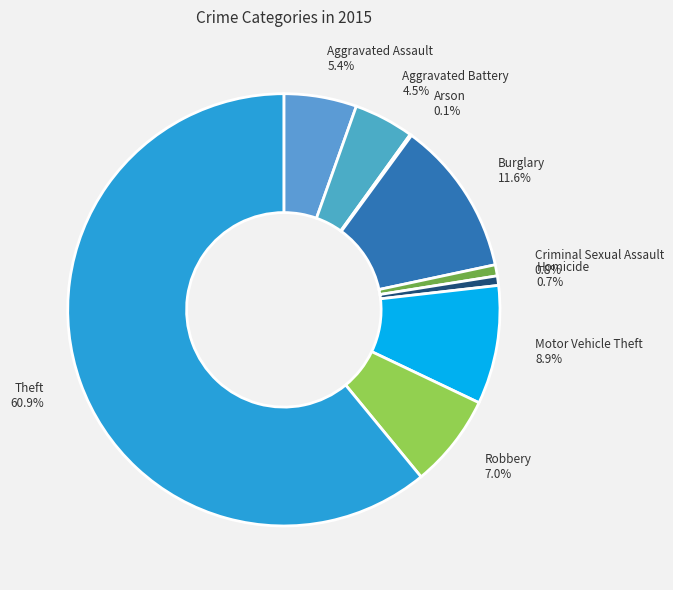

What is the largest slice in the pie chart?

Theft